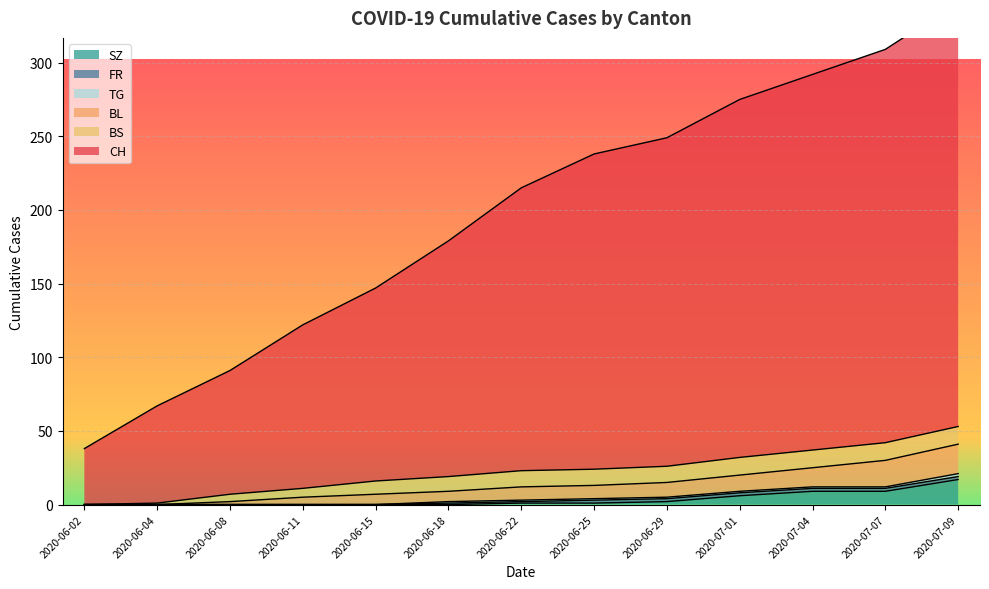

Which category has the highest value in the SZ series?

2020-07-09